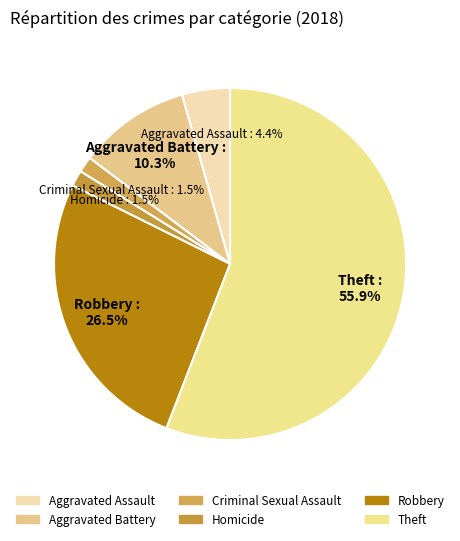

What is the ratio of the value at Theft to the value at Aggravated Battery?

5.4